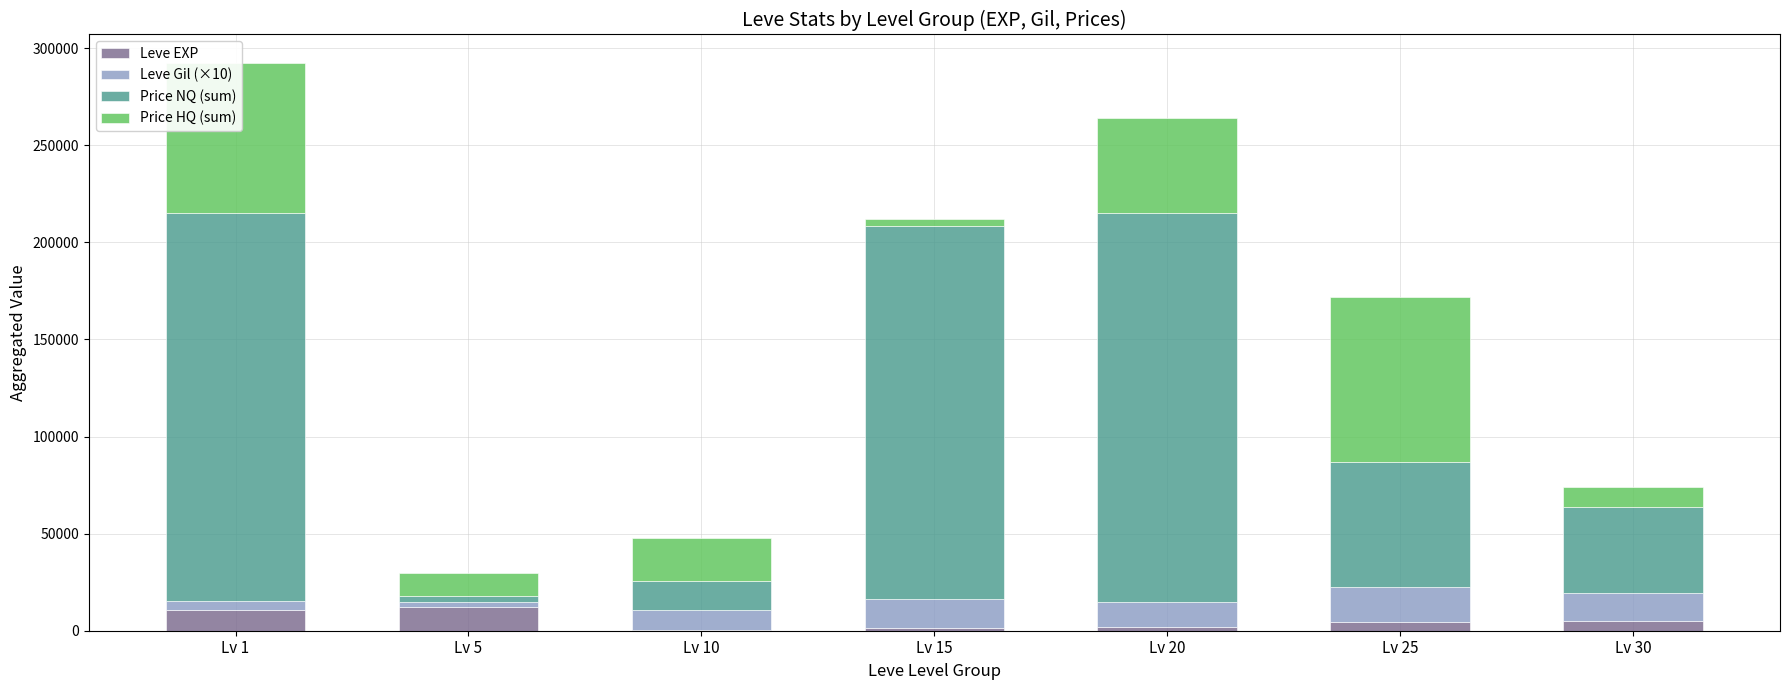

What is the highest value of the Leve EXP series?

12060